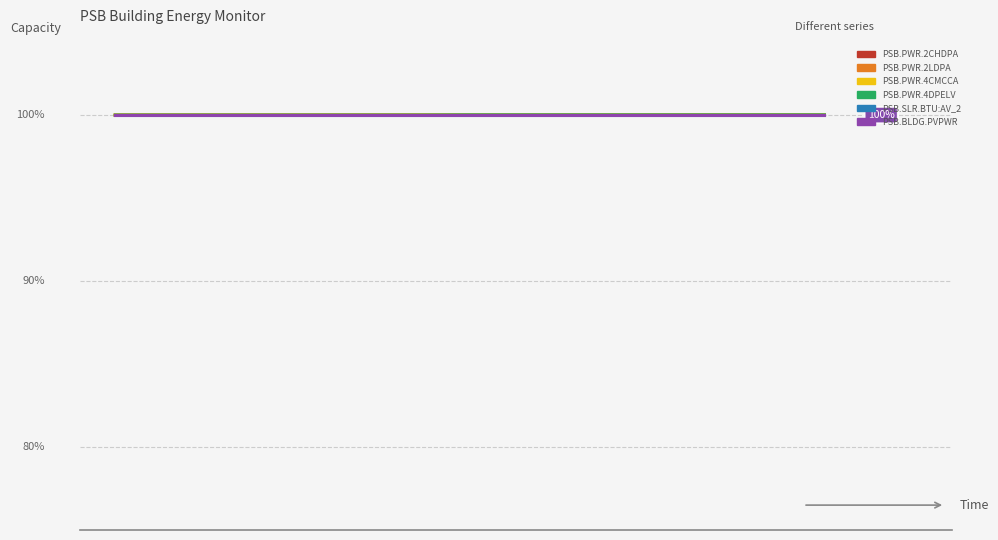

Reading right to left, list all the values displayed in this chart.

PSB.PWR.2CHDPA: 100.0	100.0	100.0	100.0	100.0	100.0	100.0	100.0	100.0	100.0	100.0	100.0	100.0	100.0	100.0
PSB.PWR.2LDPA: 100.0	100.0	100.0	100.0	100.0	100.0	100.0	100.0	100.0	100.0	100.0	100.0	100.0	100.0	100.0
PSB.PWR.4CMCCA: 100.0	100.0	100.0	100.0	100.0	100.0	100.0	100.0	100.0	100.0	100.0	100.0	100.0	100.0	100.0
PSB.PWR.4DPELV: 100.0	100.0	100.0	100.0	100.0	100.0	100.0	100.0	100.0	100.0	100.0	100.0	100.0	100.0	100.0
PSB.SLR.BTU:AV_2: 100.0	100.0	100.0	100.0	100.0	100.0	100.0	100.0	100.0	100.0	100.0	100.0	100.0	100.0	100.0
PSB.BLDG.PVPWR: 100.0	100.0	100.0	100.0	100.0	100.0	100.0	100.0	100.0	100.0	100.0	100.0	100.0	100.0	100.0